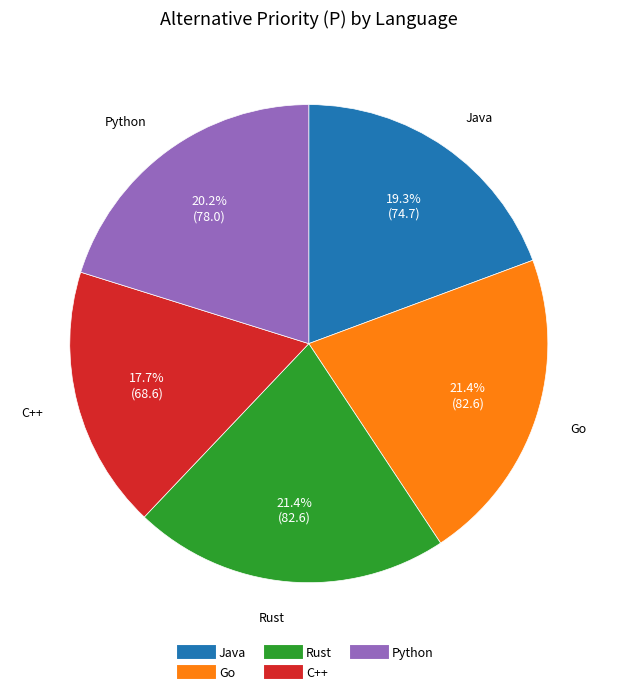

What portion of the pie excludes C++?

82.3%